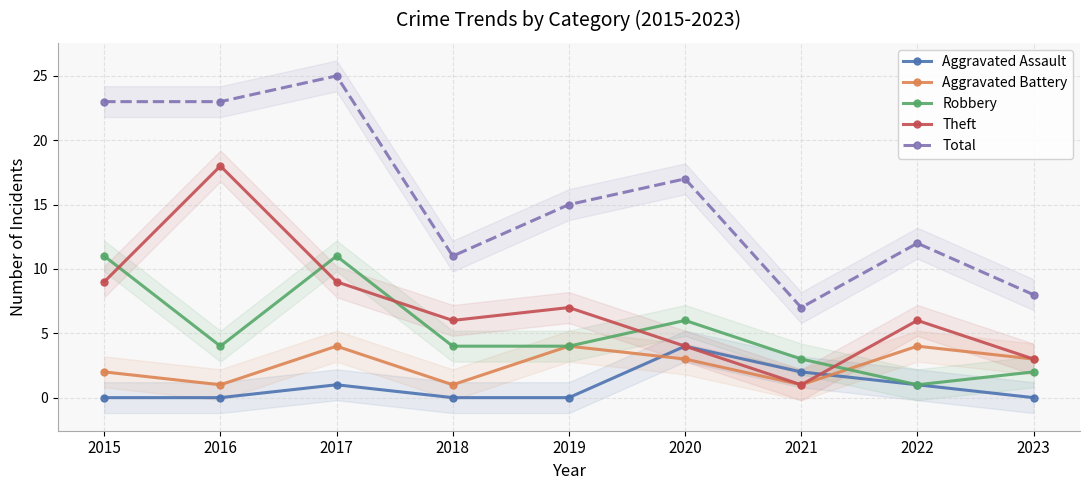

True or false: Aggravated Battery has more than 1 points higher than both neighbors.

True